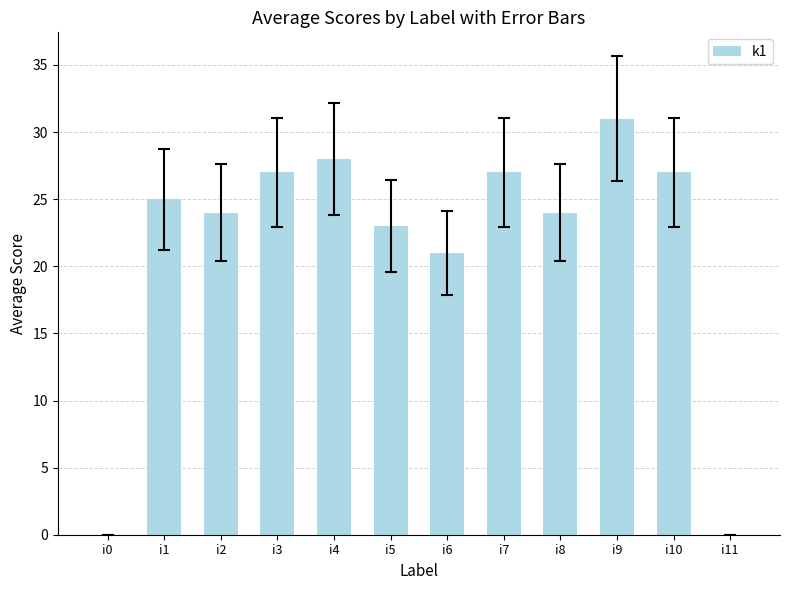

What is the sum of the values at i1 and i3?

52